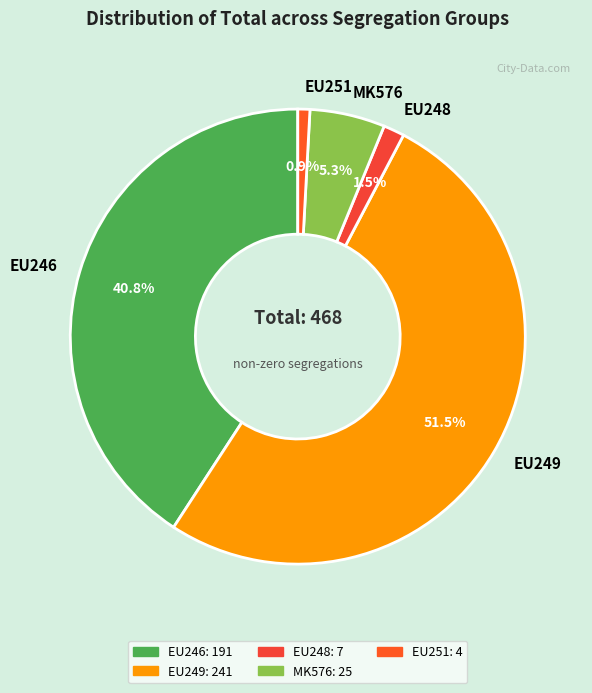

Is it true that MK576 is 5% of the pie?

True